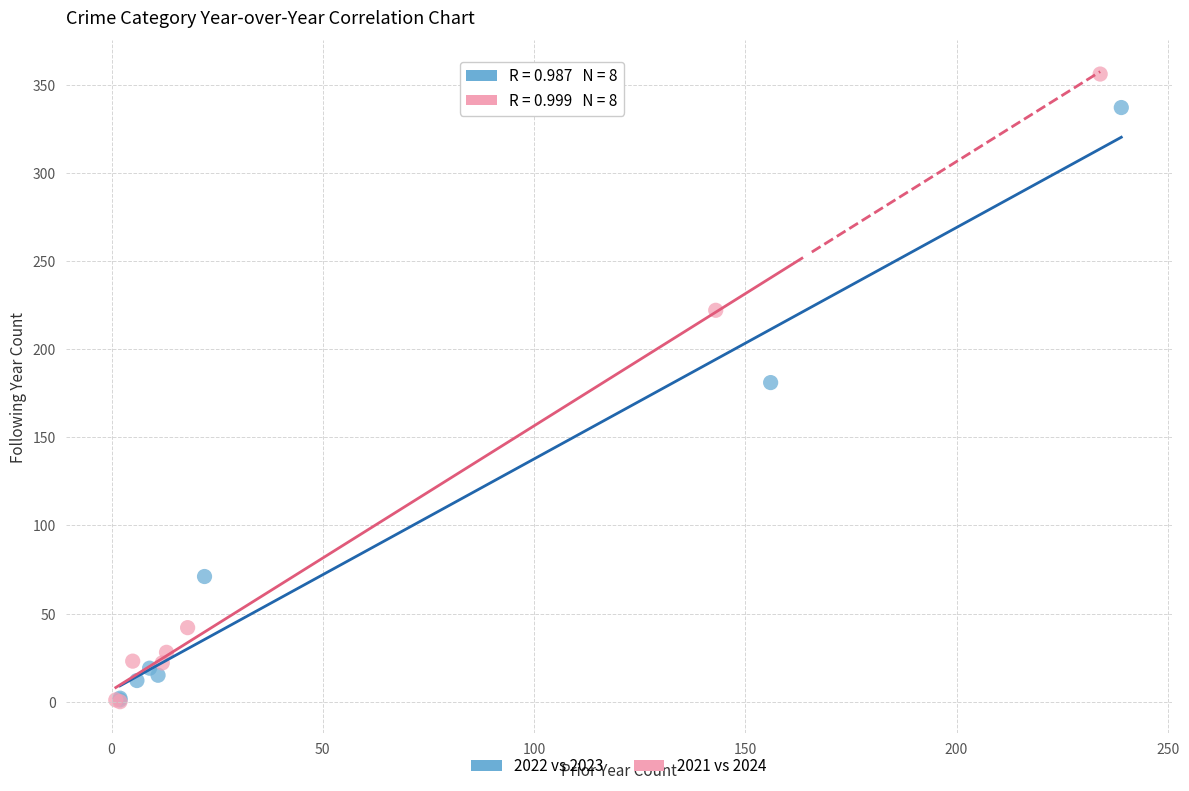

Which series reaches the maximum Y coordinate?

2021 vs 2024